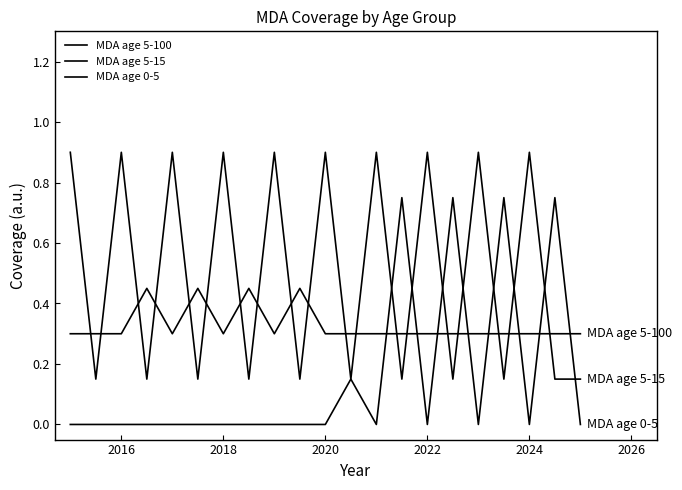

Rank the series by their average value, from lowest to highest.

MDA age 0-5, MDA age 5-100, MDA age 5-15